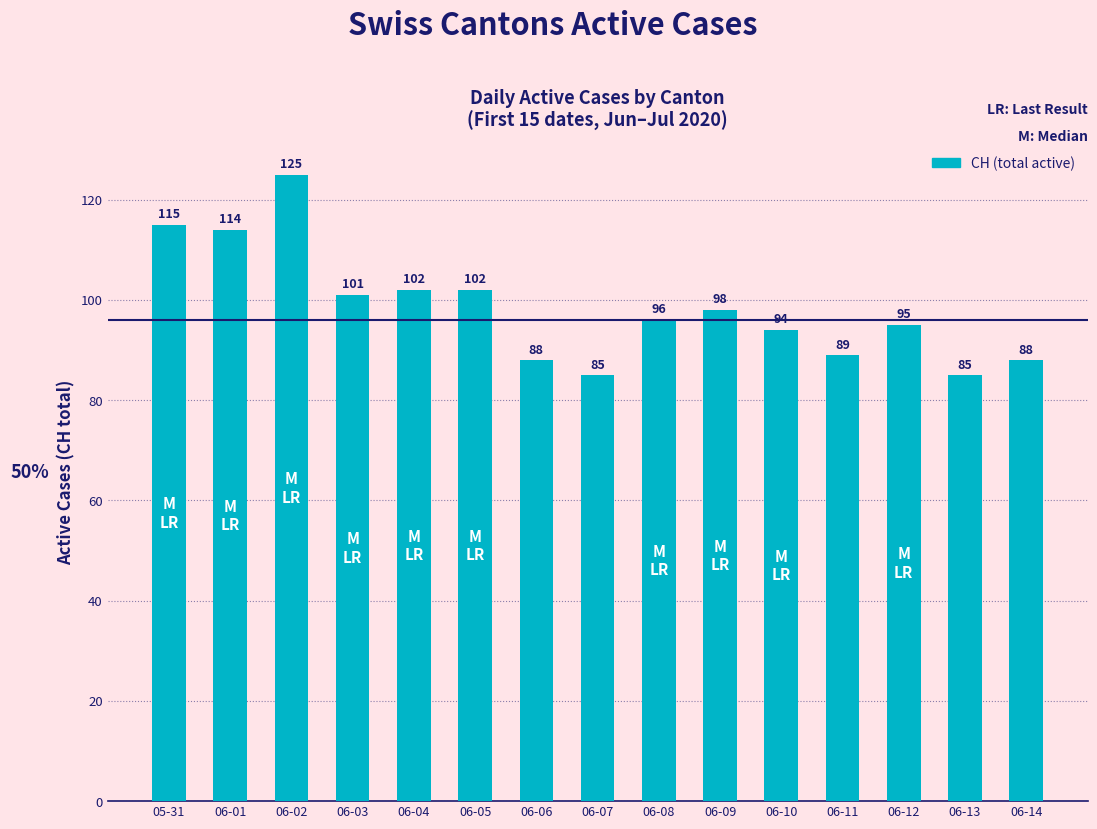

Reading right to left, list all the values displayed in this chart.

06-14=88	06-13=85	06-12=95	06-11=89	06-10=94	06-09=98	06-08=96	06-07=85	06-06=88	06-05=102	06-04=102	06-03=101	06-02=125	06-01=114	05-31=115